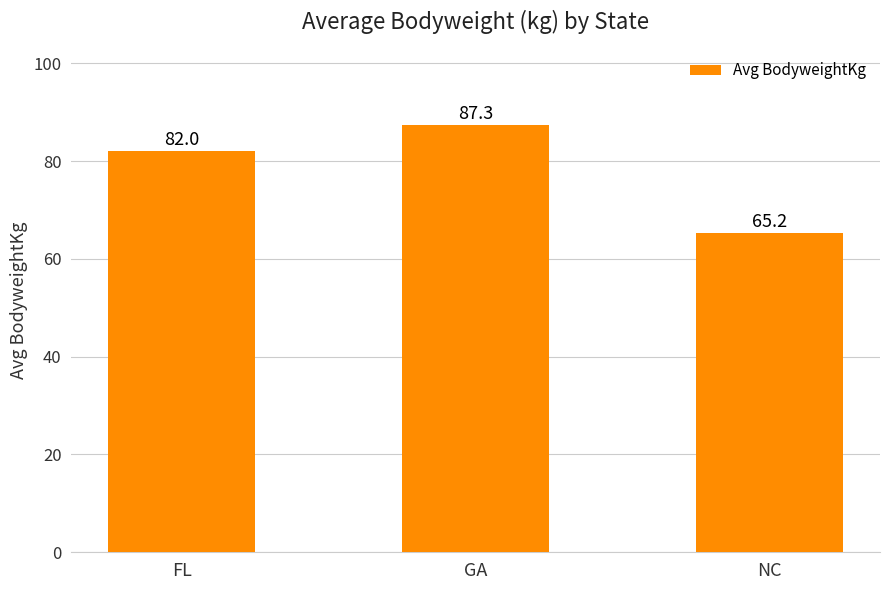

What is the change in value from FL to GA?

+5.3